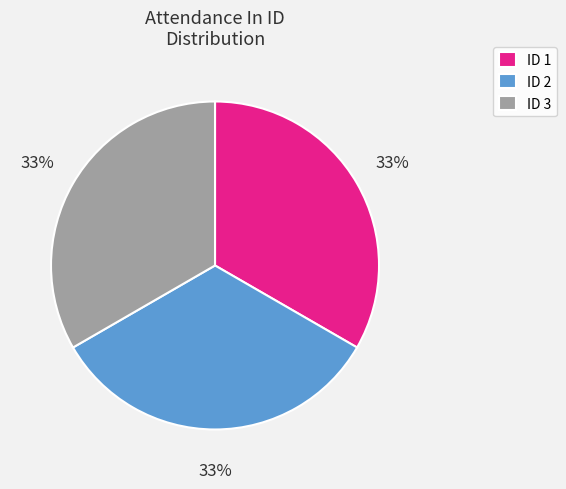

Count the number of slices in the pie.

3